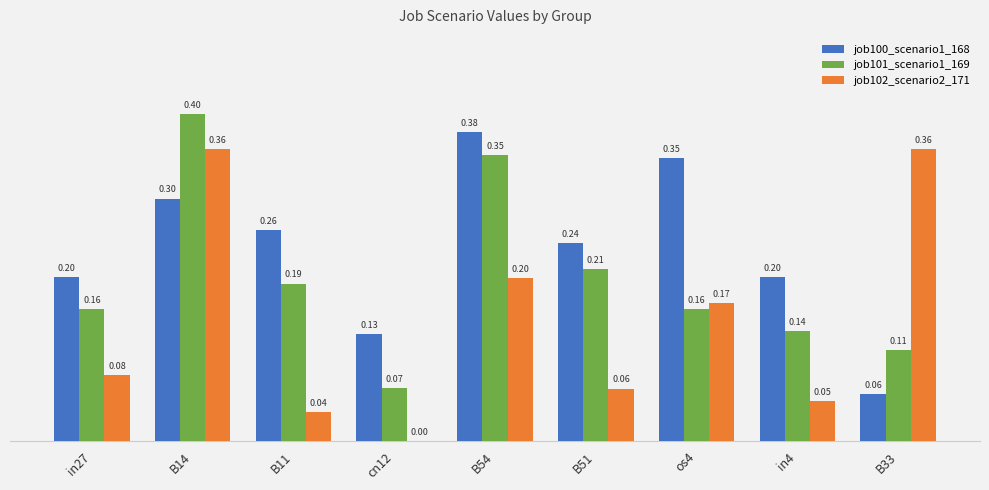

Is the value of job100_scenario1_168 at B14 greater than the value of job102_scenario2_171 at os4?

Yes